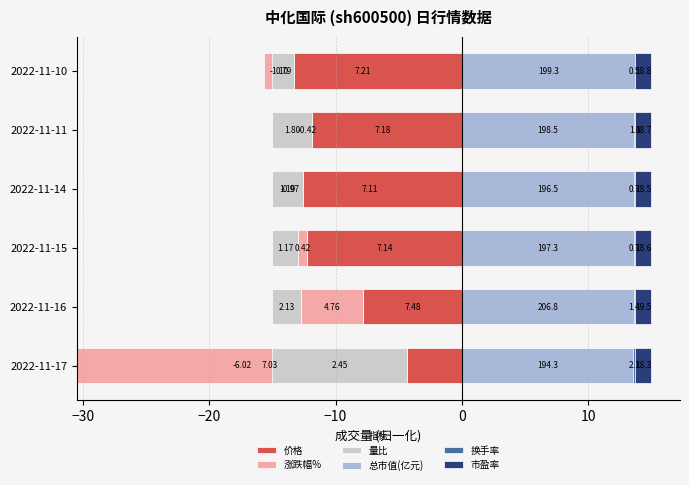

The value of 换手率 at 2022-11-11 is 0.0. True or false?

False